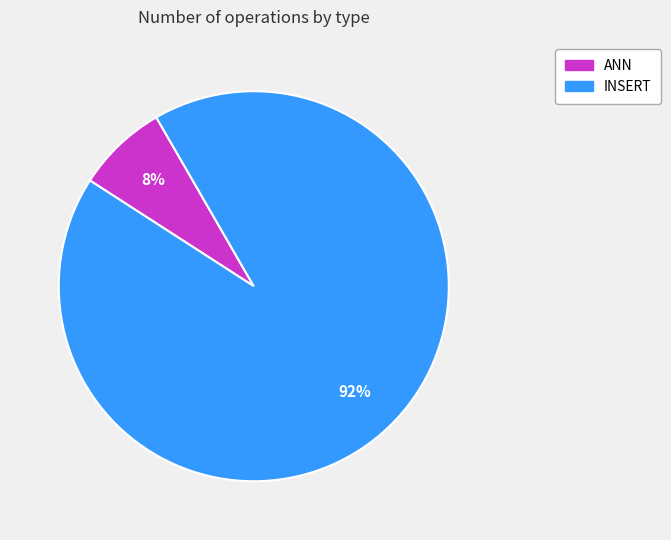

To the nearest percent, what is the average slice percentage?

50%